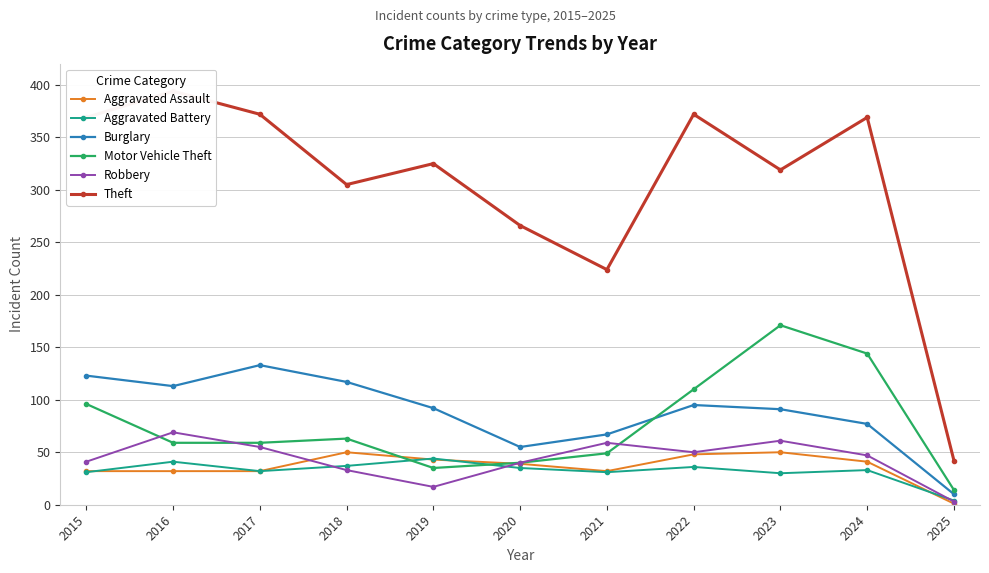

At which label is Aggravated Assault closest to 25?

2015